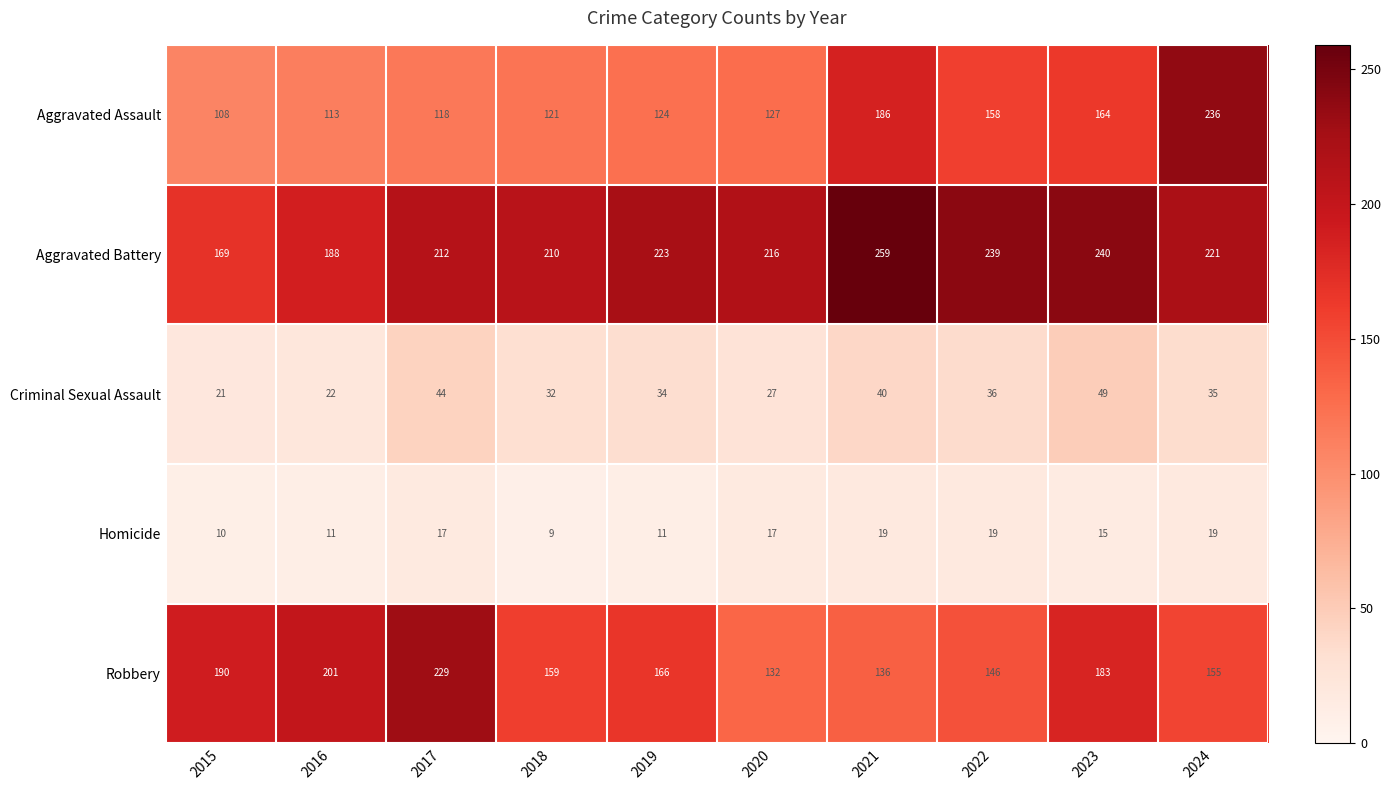

How many distinct data groups are displayed?

5